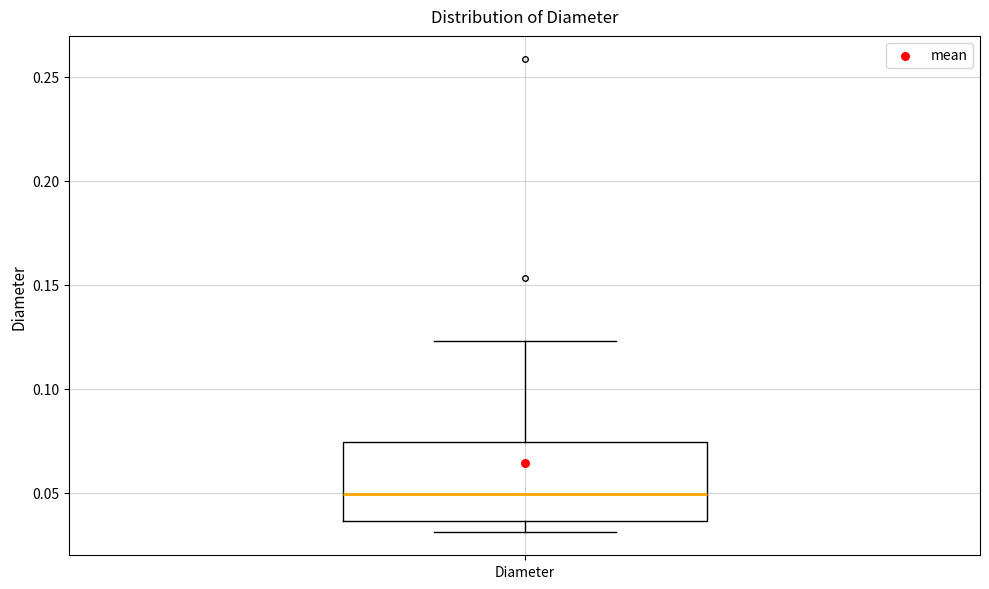

Transcribe this box plot: give where the median line is, the range the box spans, and where the two whiskers end, as read against the y-axis. The values are not printed on the chart, so give them approximately, as read against the axis.

median 0.050, box 0.035 to 0.075, whiskers 0.030 to 0.125